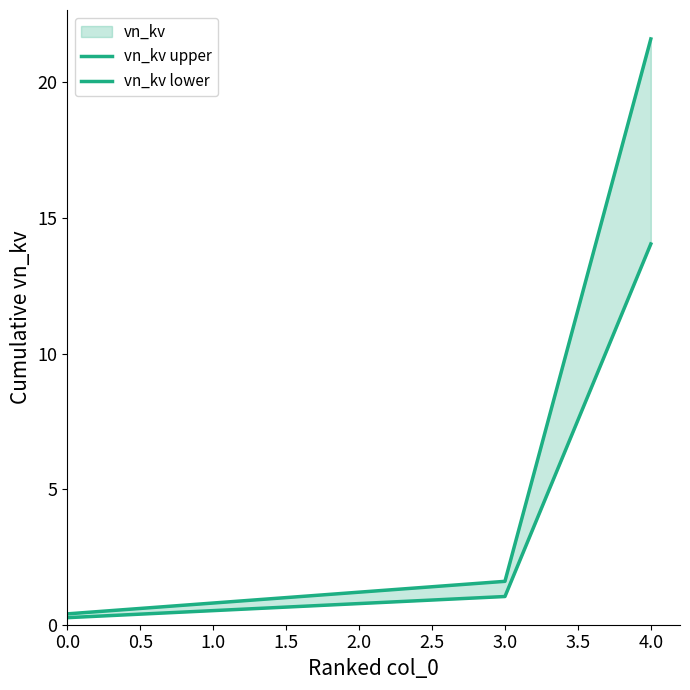

How many values in the vn_kv upper series are below 1?

2